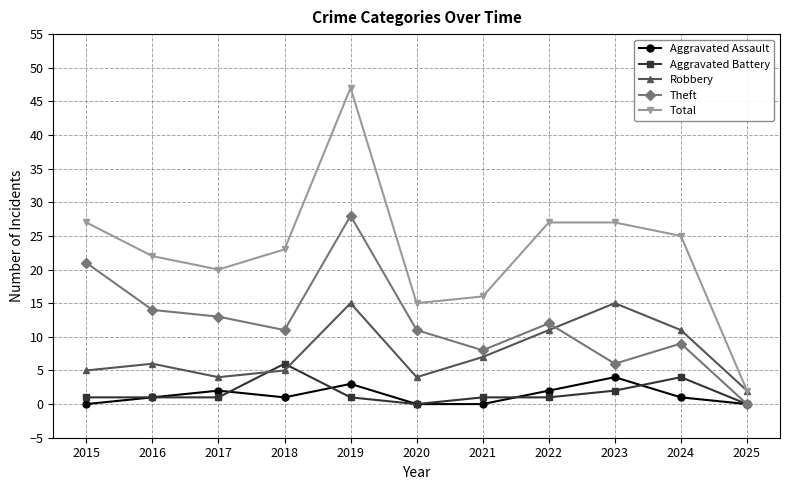

Read the Theft value at 2019, to the nearest 10.

30